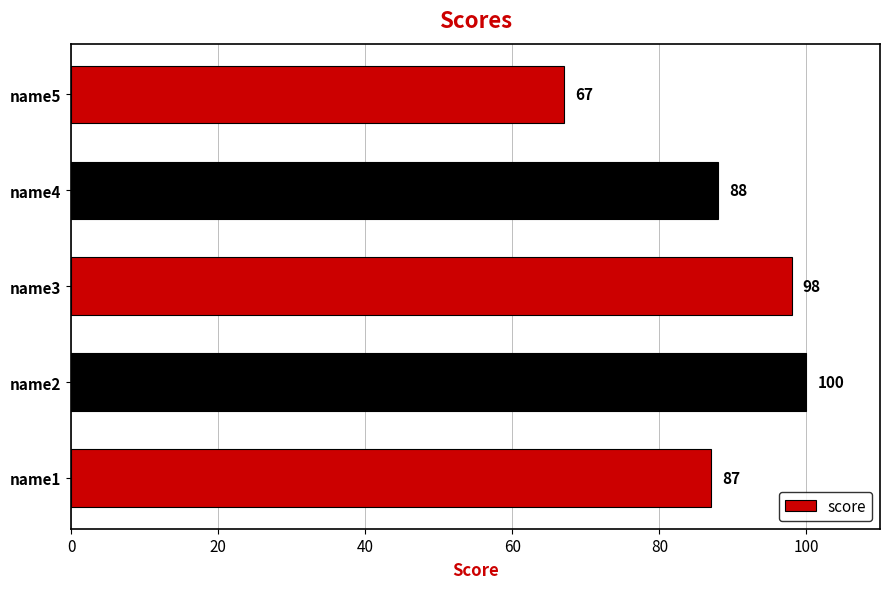

What is the difference between the maximum and minimum values?

33